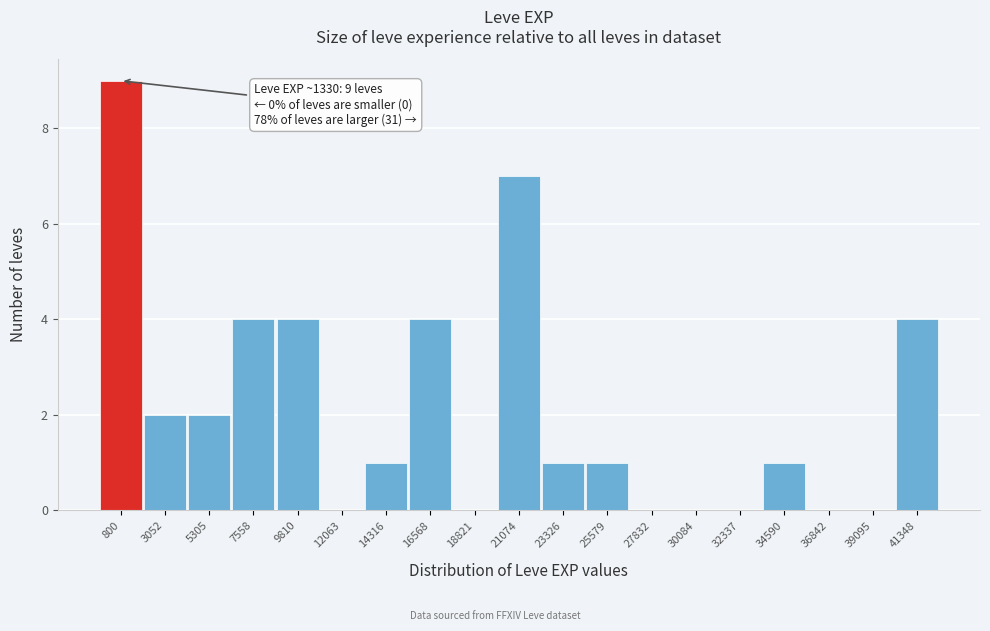

Reading left to right, transcribe all the data shown in this chart.

800=9	3052=2	5305=2	7558=4	9810=4	12063=0	14316=1	16568=4	18821=0	21074=7	23326=1	25579=1	27832=0	30084=0	32337=0	34590=1	36842=0	39095=0	41348=4